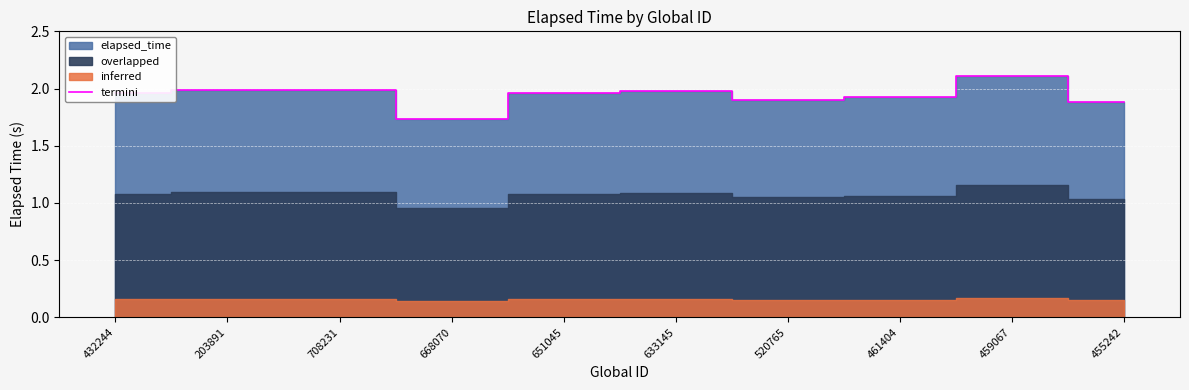

True or false: the data has more than 1 interior local peaks.

True